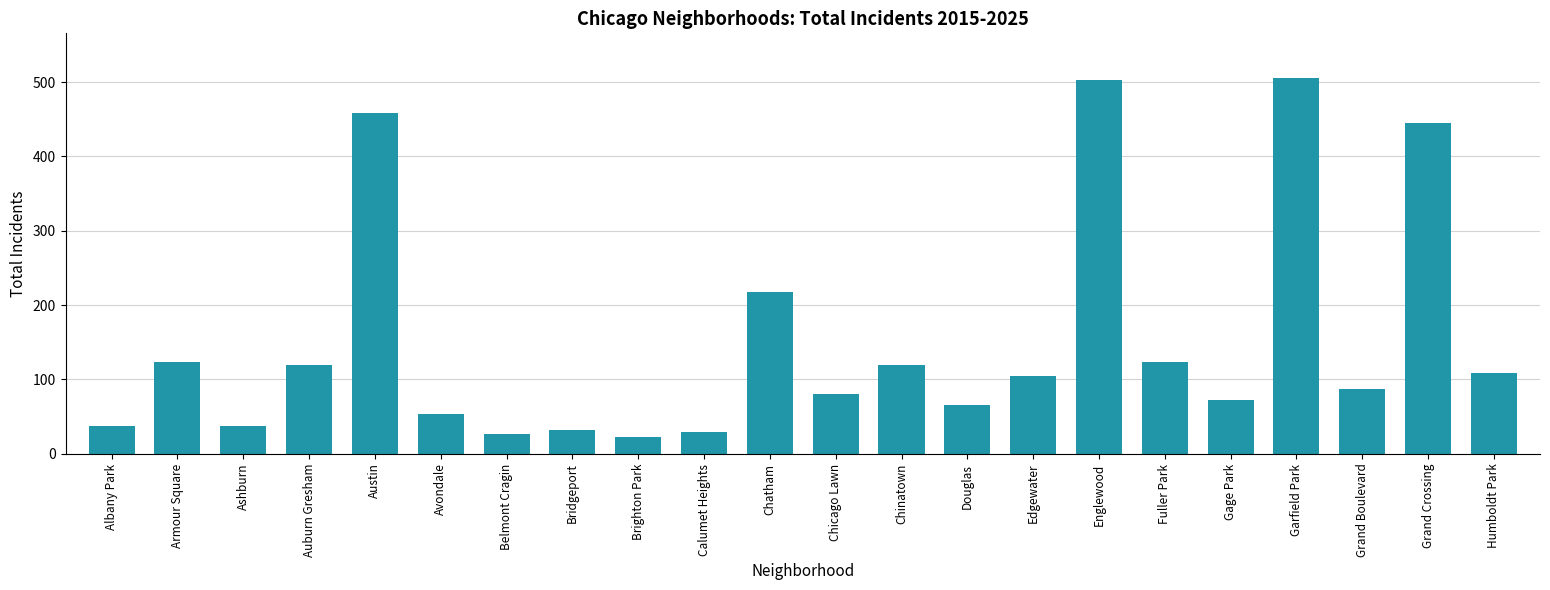

Count the number of data series in this chart.

1